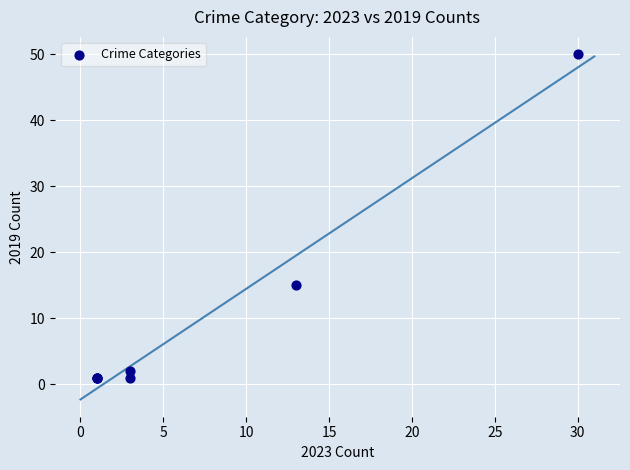

What Y value in the scatter plot is closest to 25?

15